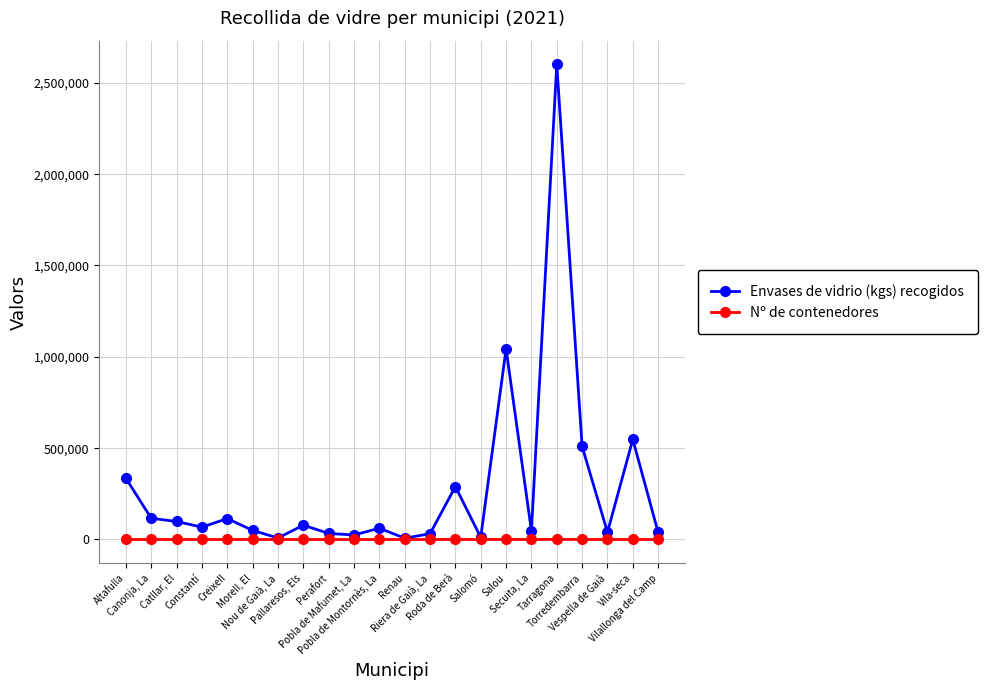

What is the maximum value shown in the chart?

2600690